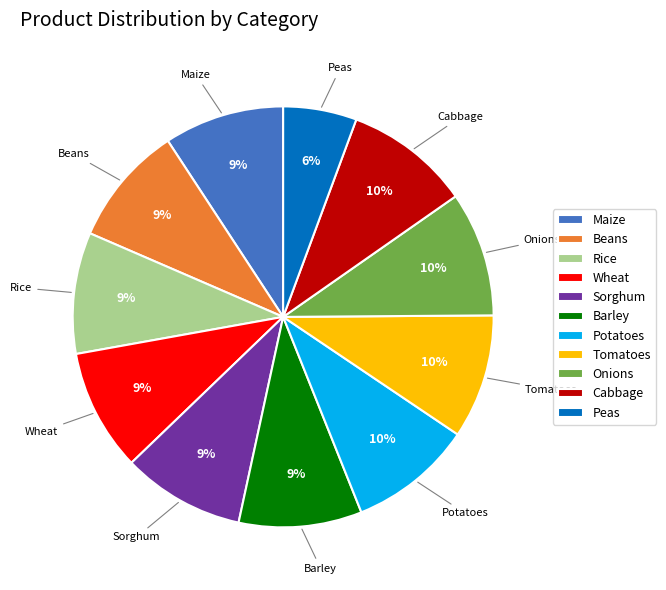

Combined, do Cabbage and Wheat account for over 50%?

No